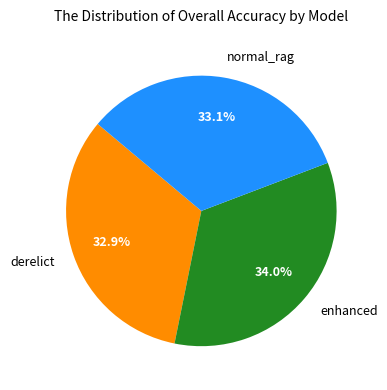

What is the largest slice in the pie chart?

enhanced